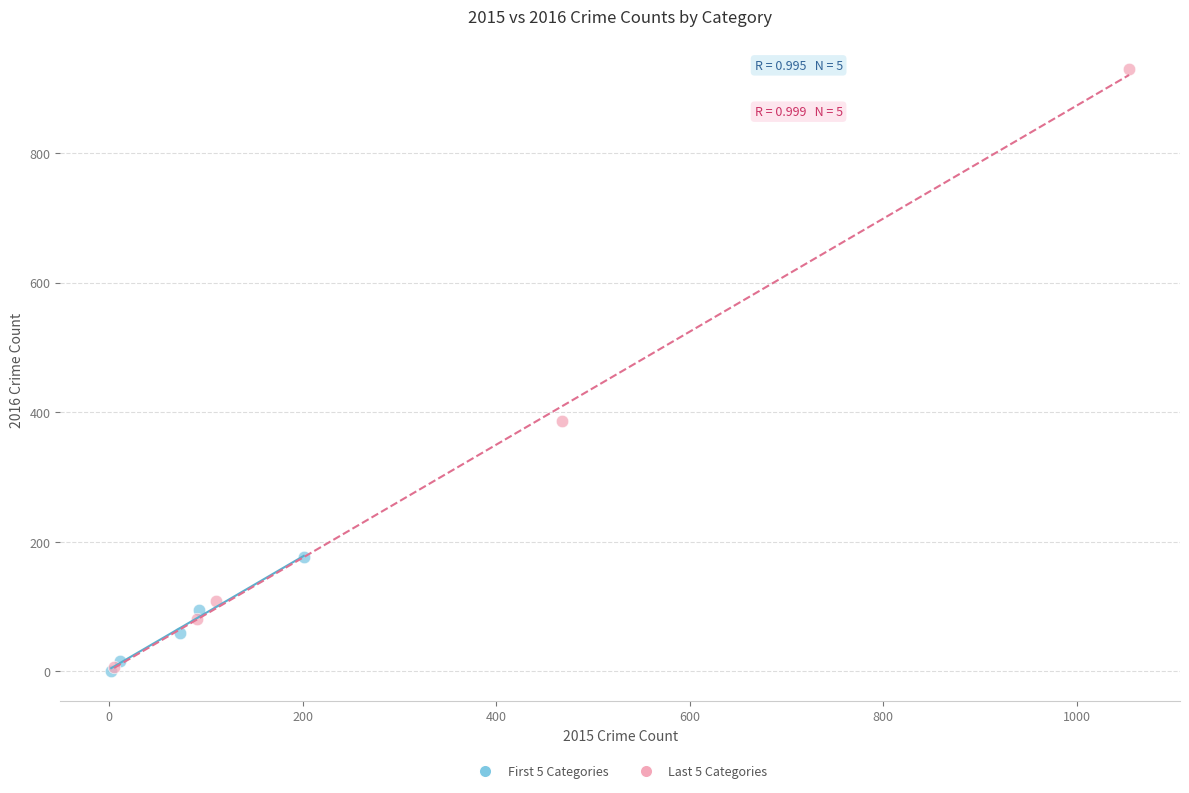

Which series reaches the maximum Y coordinate?

Last 5 Categories